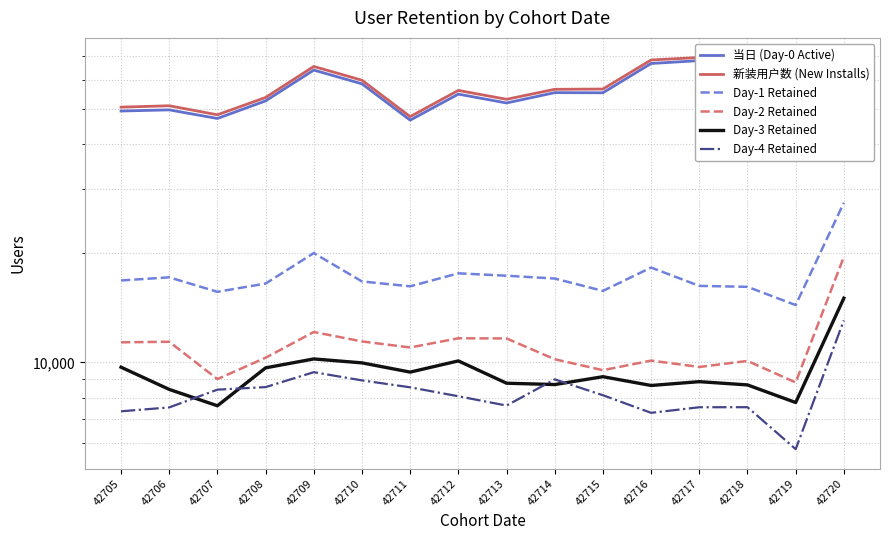

Reading left to right, transcribe all the data shown in this chart.

当日 (Day-0 Active): 42705=49234	42706=49592	42707=46960	42708=52500	42709=63823	42710=58493	42711=46466	42712=54796	42713=51807	42714=55320	42715=55268	42716=66549	42717=67769	42718=51872	42719=47777	42720=67666
新装用户数 (New Installs): 42705=50457	42706=50902	42707=48070	42708=53647	42709=65304	42710=59837	42711=47517	42712=56107	42713=53030	42714=56501	42715=56591	42716=68044	42717=69134	42718=52900	42719=48929	42720=68921
Day-1 Retained: 42705=16819	42706=17153	42707=15649	42708=16491	42709=20004	42710=16712	42711=16204	42712=17596	42713=17331	42714=17024	42715=15741	42716=18251	42717=16248	42718=16152	42719=14388	42720=27530
Day-2 Retained: 42705=11362	42706=11402	42707=8999	42708=10305	42709=12131	42710=11425	42711=10997	42712=11656	42713=11644	42714=10206	42715=9522	42716=10119	42717=9719	42718=10097	42719=8809	42720=19530
Day-3 Retained: 42705=9704	42706=8429	42707=7599	42708=9664	42709=10226	42710=9974	42711=9407	42712=10099	42713=8767	42714=8693	42715=9137	42716=8642	42717=8854	42718=8673	42719=7757	42720=15030
Day-4 Retained: 42705=7337	42706=7520	42707=8416	42708=8554	42709=9402	42710=8925	42711=8542	42712=8071	42713=7609	42714=8983	42715=8124	42716=7266	42717=7528	42718=7531	42719=5772	42720=13059